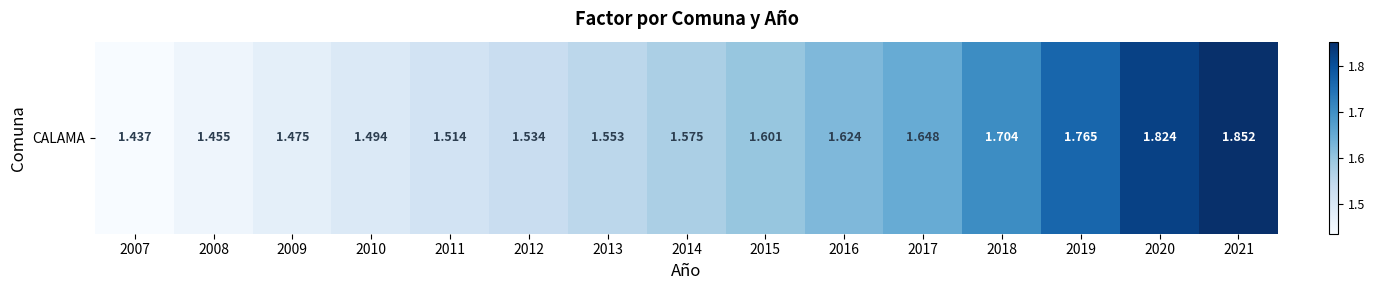

How many values are between 1 and 2?

15